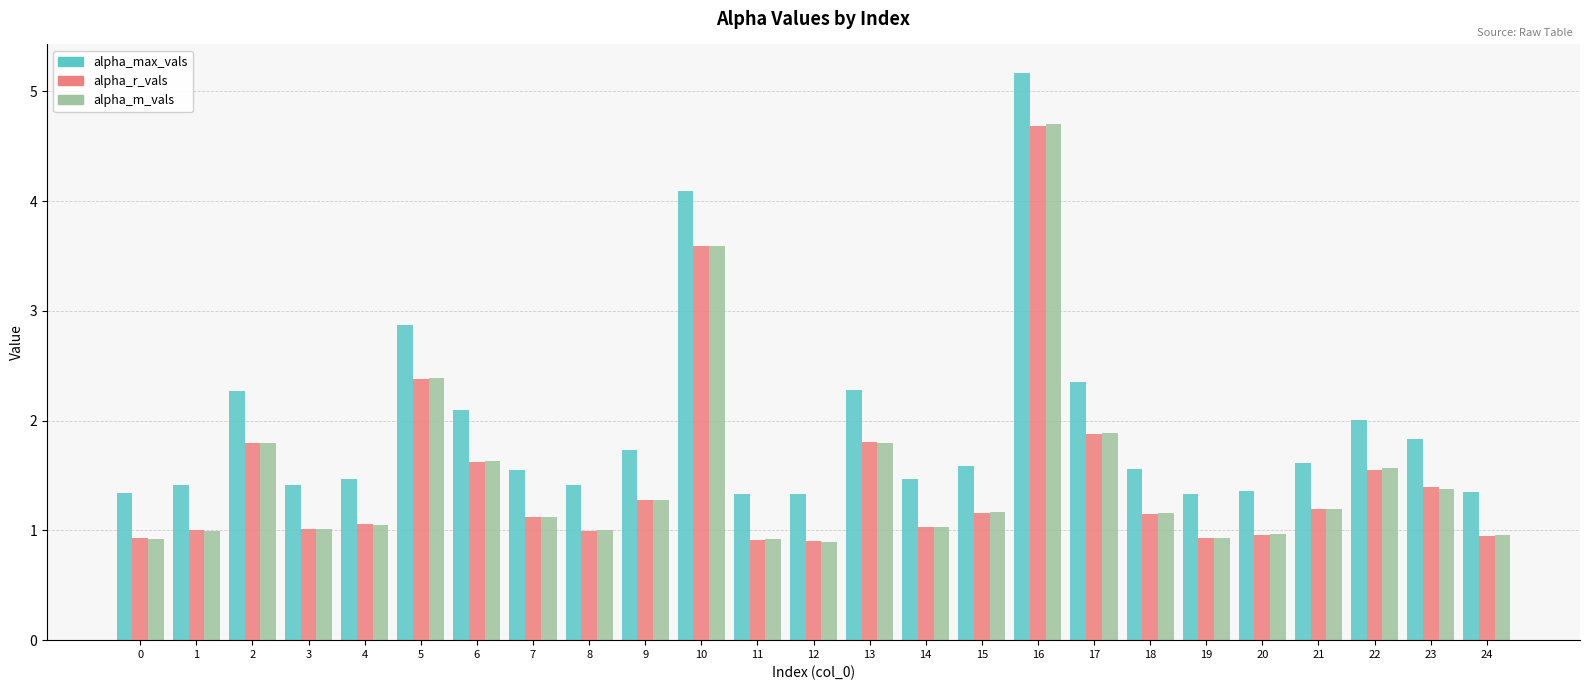

True or false: alpha_max_vals has a value of 1.4 at 8.

True